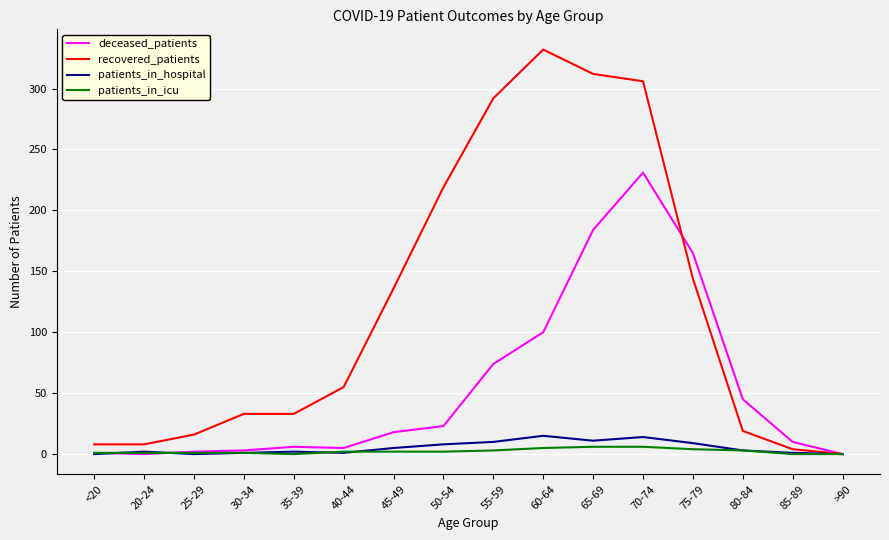

What is the maximum value for patients_in_hospital?

15